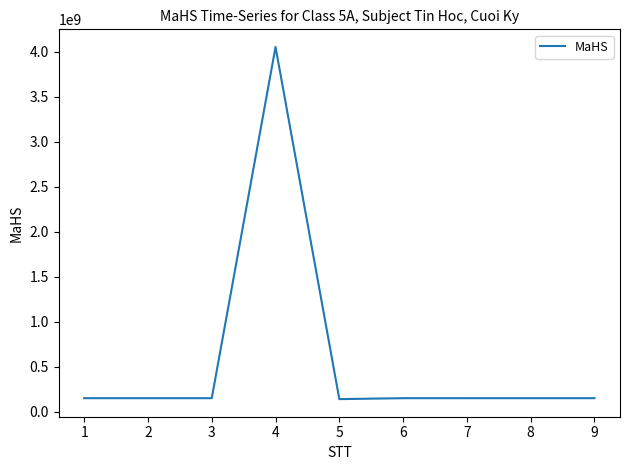

Approximately how many times larger is the value at 4 compared to 7?

26.9